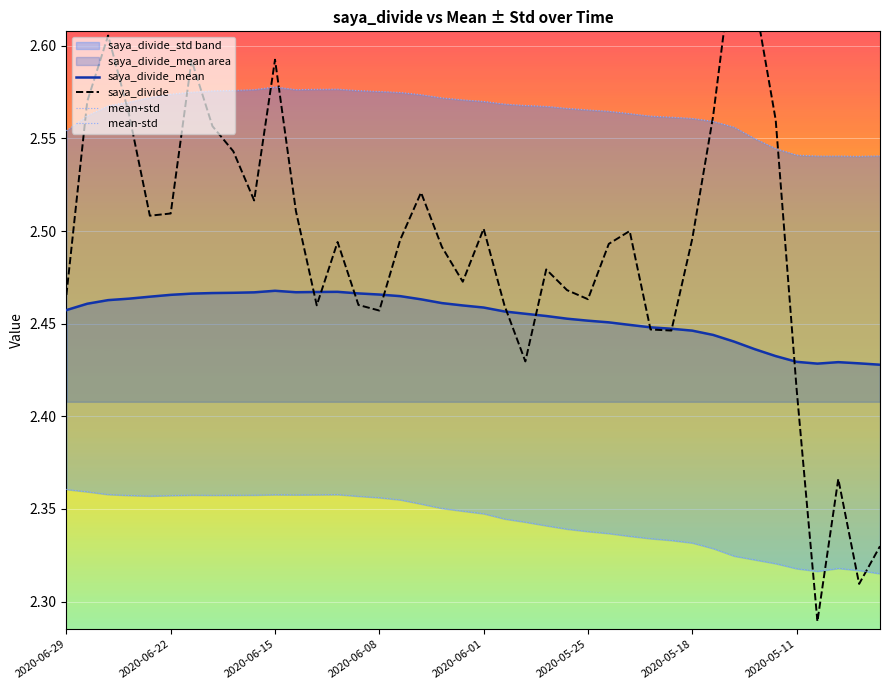

The value of saya_divide_mean at 2020-06-15 is 3.2. True or false?

False